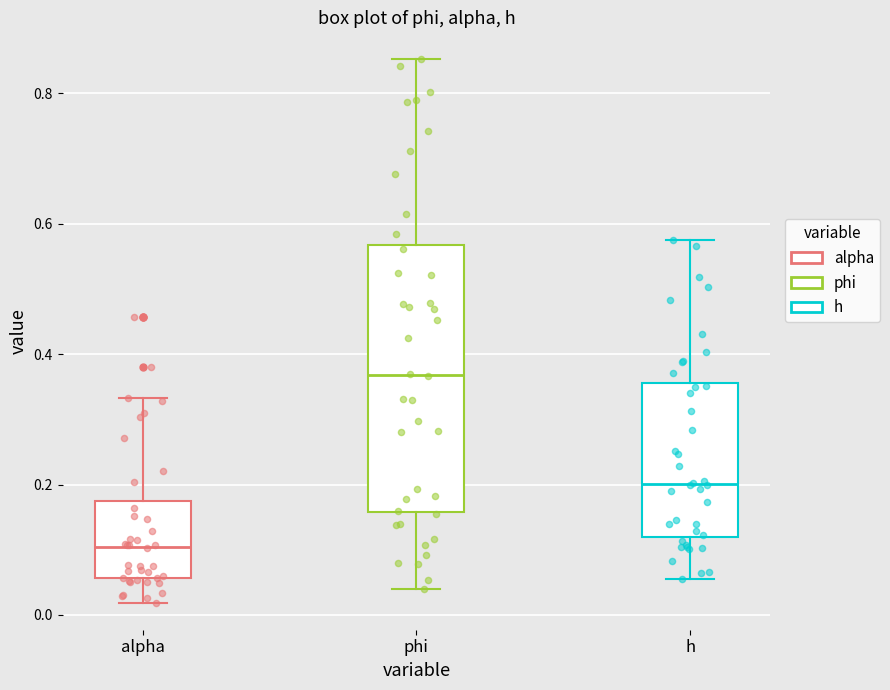

Which box is the tallest, from its lower edge to its upper edge?

phi